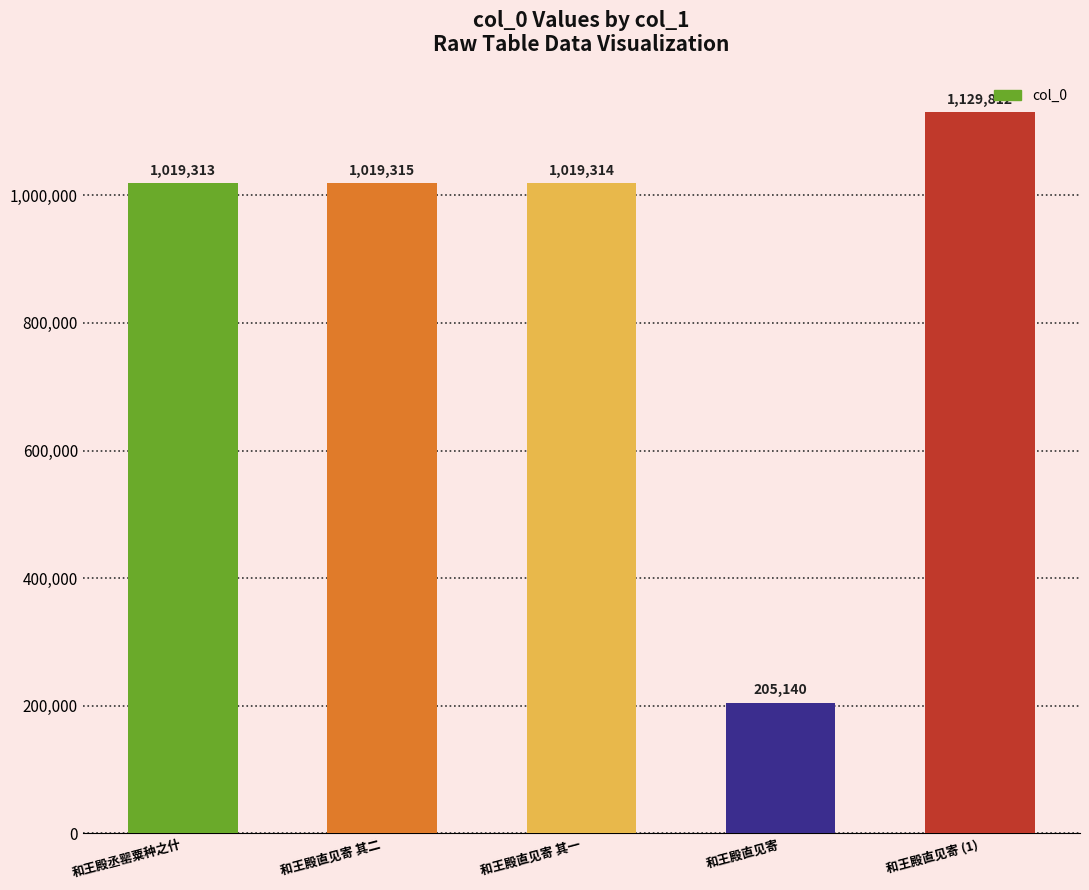

Is it true that the value at 和王殿直见寄 其一 is 472418?

False